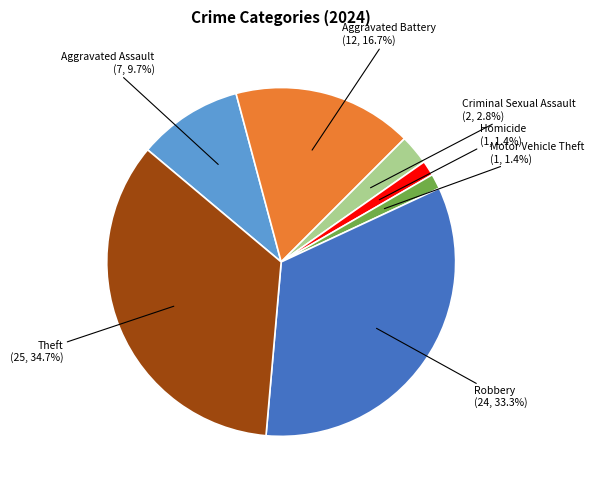

Count the number of slices in the pie.

7